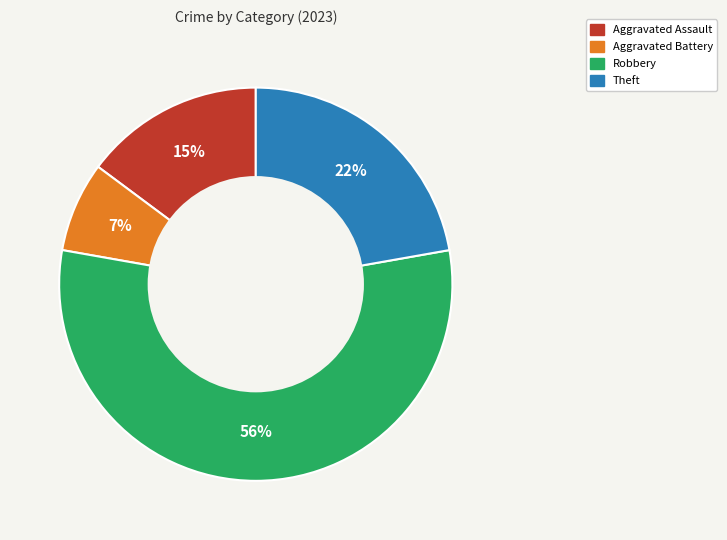

To the nearest percent, what is the average slice percentage?

25%